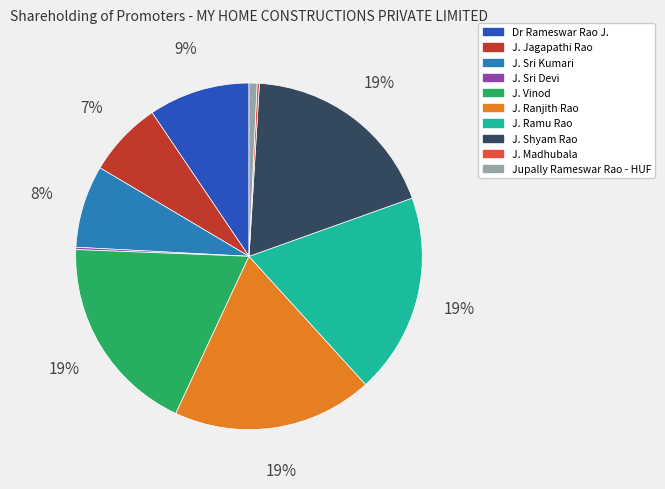

What is the ratio of the value at J. Sri Kumari to the value at J. Ranjith Rao?

0.4